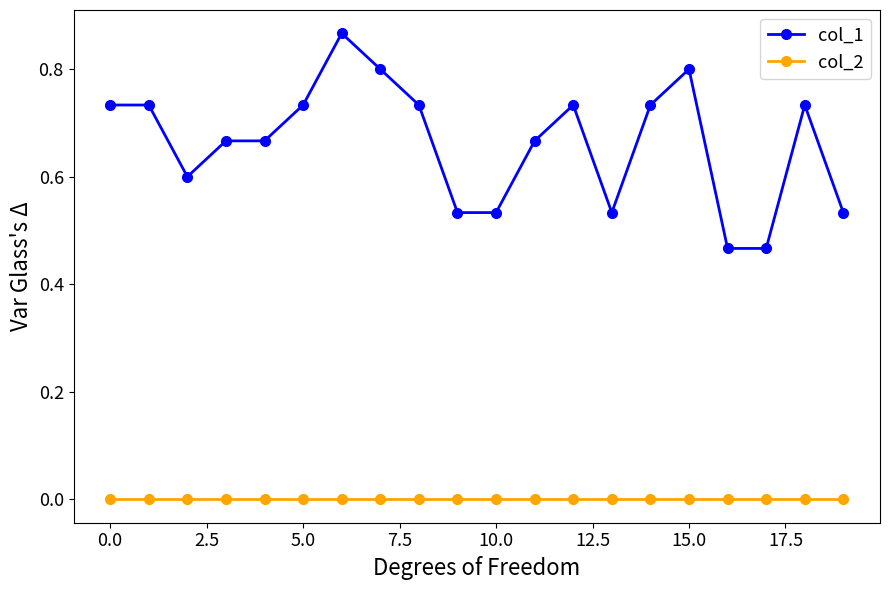

What is the value of the col_1 point at the 3rd from the left?

0.6